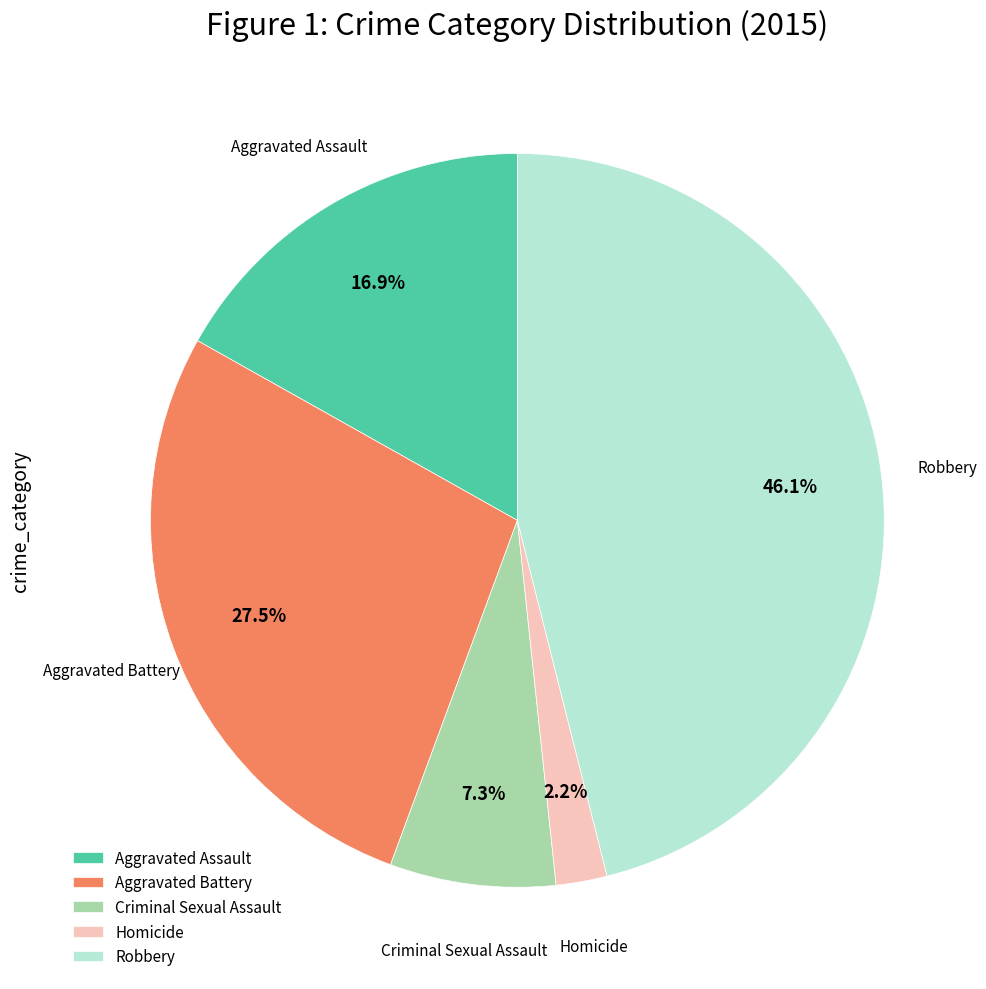

Is the sum of Criminal Sexual Assault and Homicide greater than half?

No